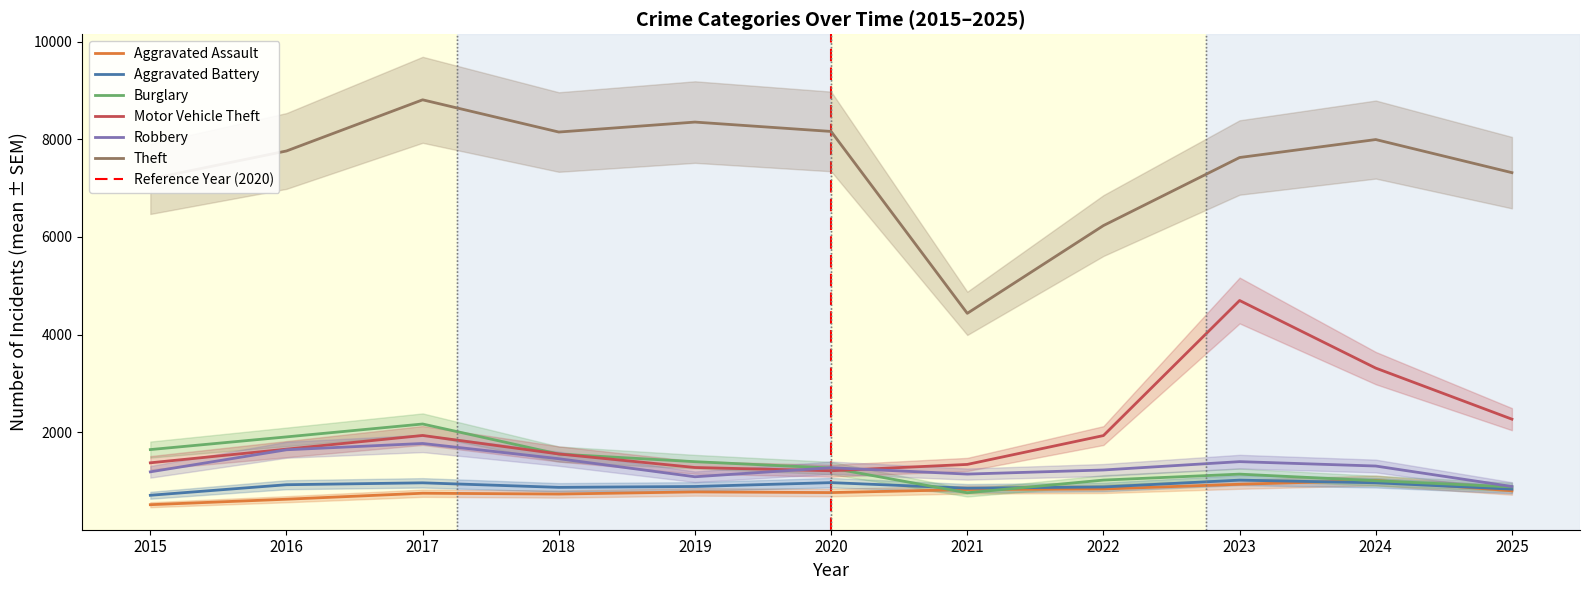

Is the value of Motor Vehicle Theft at 2025 greater than the value of Theft at 2015?

No